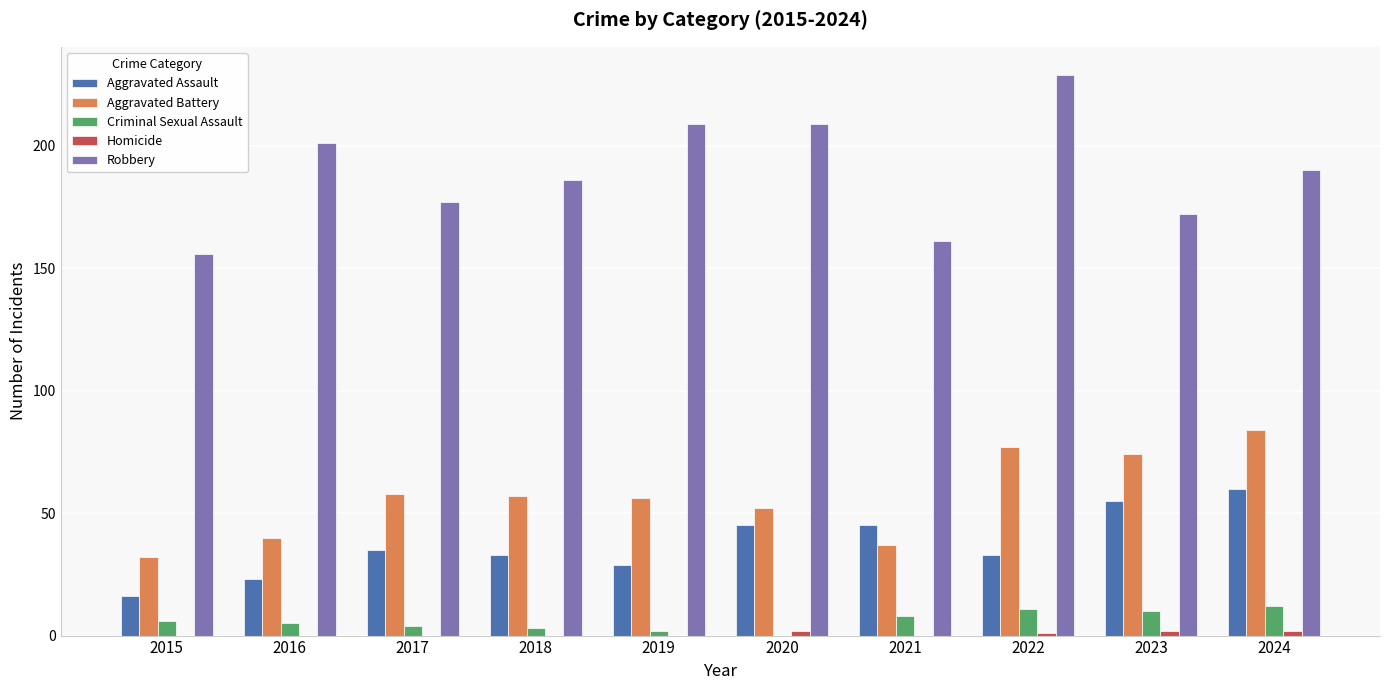

What is the highest value of the Aggravated Assault series?

60